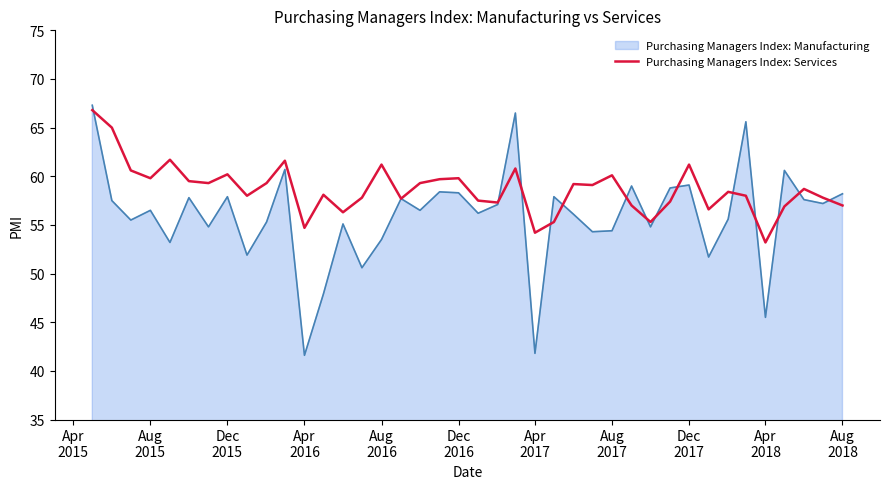

What is the minimum value shown in the chart?

41.6